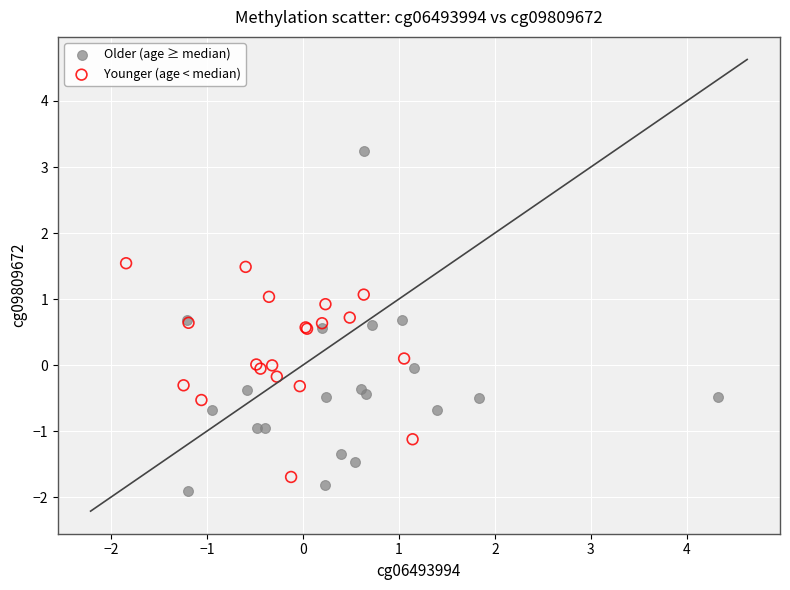

Which series contains the lowest Y value?

Older (age ≥ median)